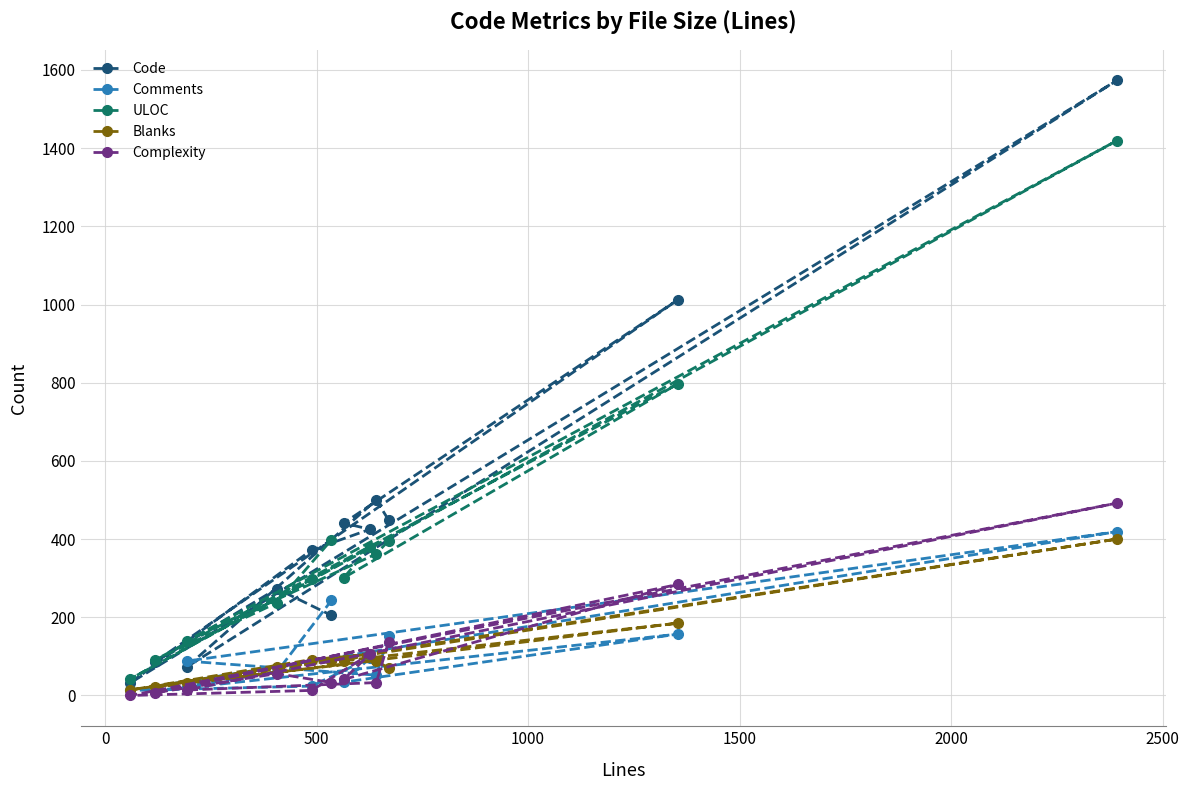

Reading left to right, list all the values displayed in this chart.

Code: 449	500	73	1573	32	372	425	441	1012	86	273	205
Comments: 151	52	88	419	13	24	96	34	157	11	60	243
ULOC: 396	362	140	1419	42	297	380	301	797	91	237	398
Blanks: 70	89	32	400	14	92	105	89	185	21	73	87
Complexity: 137	33	14	492	0	13	106	41	284	7	56	33